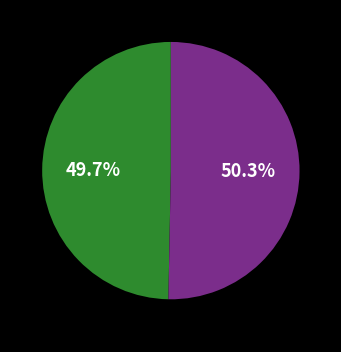

Is there any slice that represents more than half of the pie?

Yes